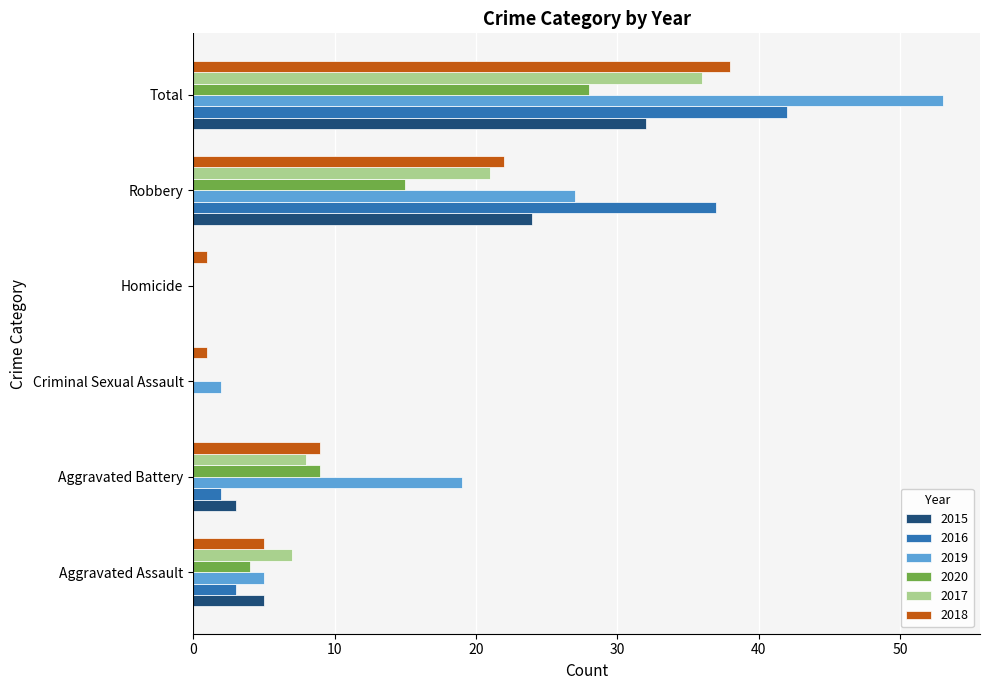

The 2018 series shows 2 at Aggravated Assault. True or false?

False